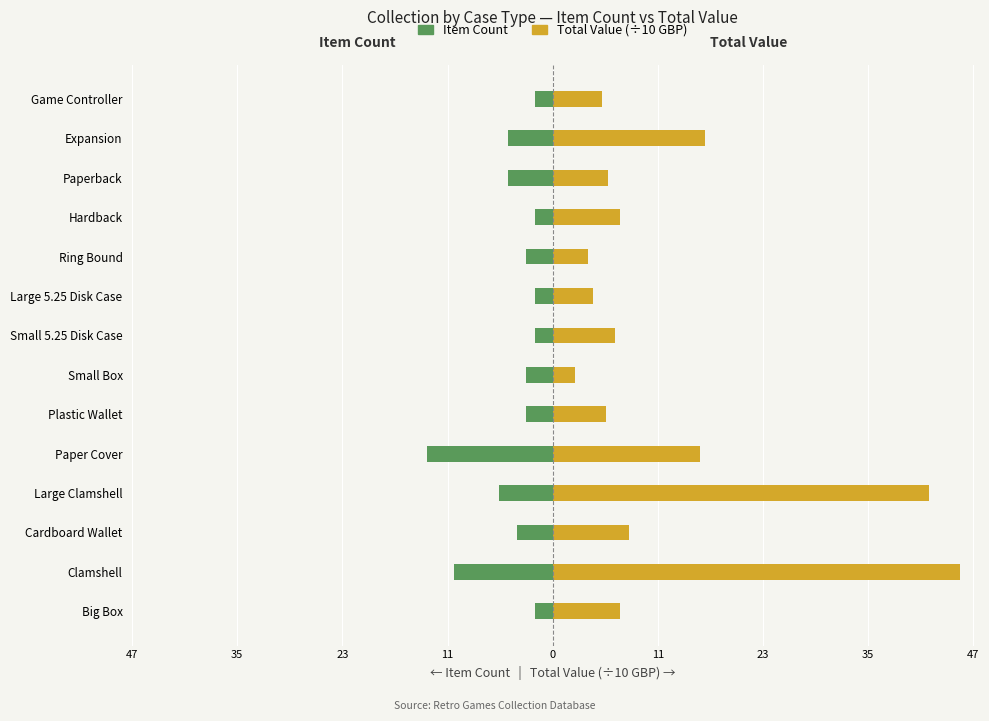

List the series in order of their overall mean, lowest first.

Item Count, Total Value (×10 GBP)